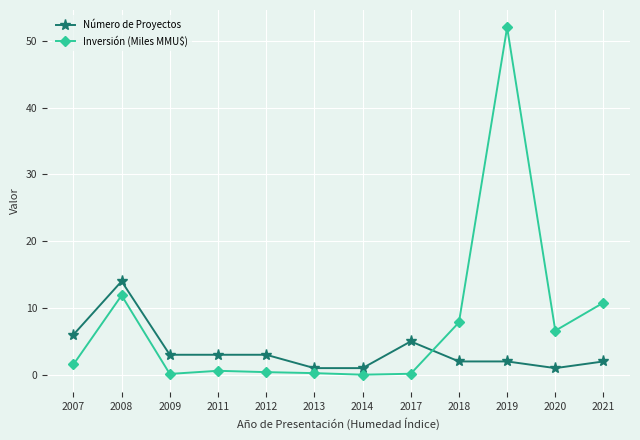

What is the difference between the highest and lowest values at 2019?

50.0